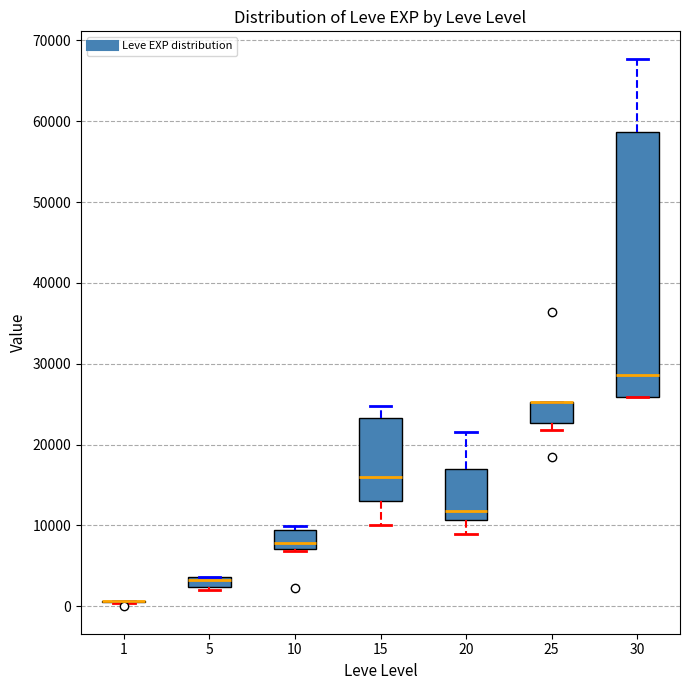

Where does the median line of the box at x = 30 sit on the y-axis? The values are not printed on the chart, so give them approximately, as read against the axis.

29000